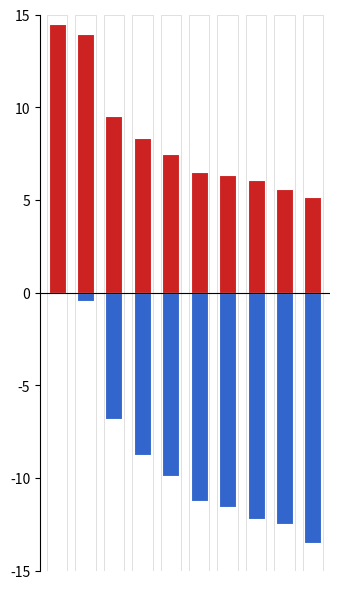

What is the minimum value for r_eff?

5.2